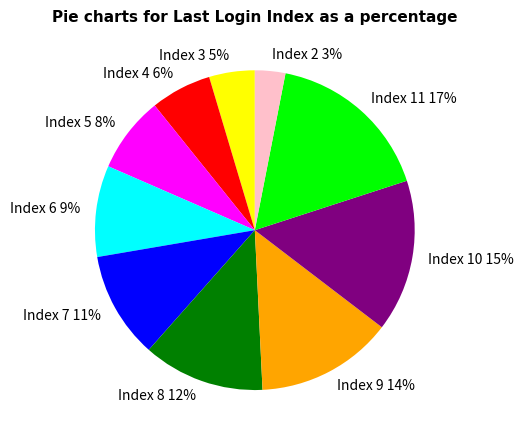

Count the number of slices in the pie.

10